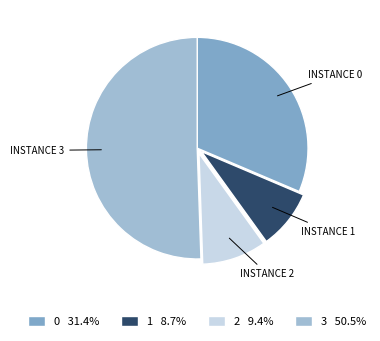

Combined, do 0 31.4% and 1 8.7% account for over 50%?

No